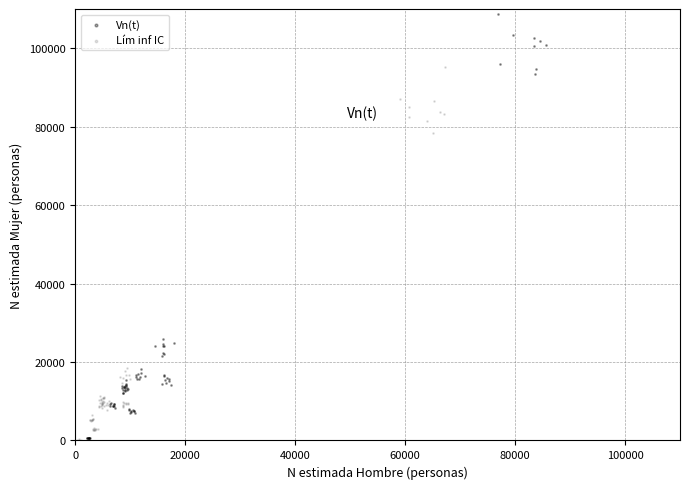

Which series contains the highest Y value?

Vn(t)